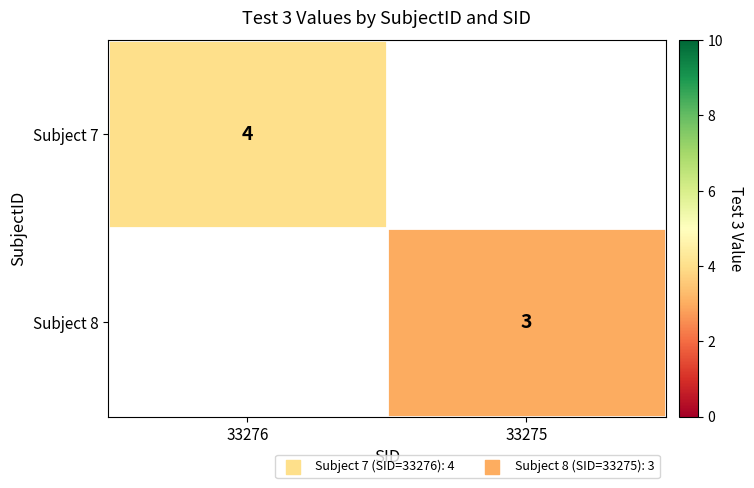

Is it true that Subject 8 equals 3 at 33275?

True